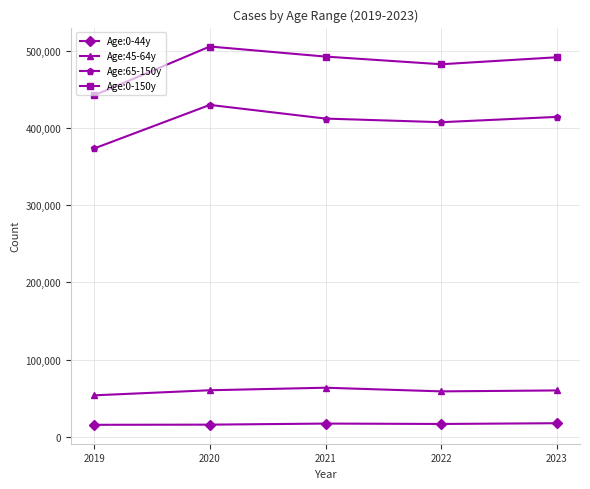

What is the difference between the highest and lowest values at 2019?

427235